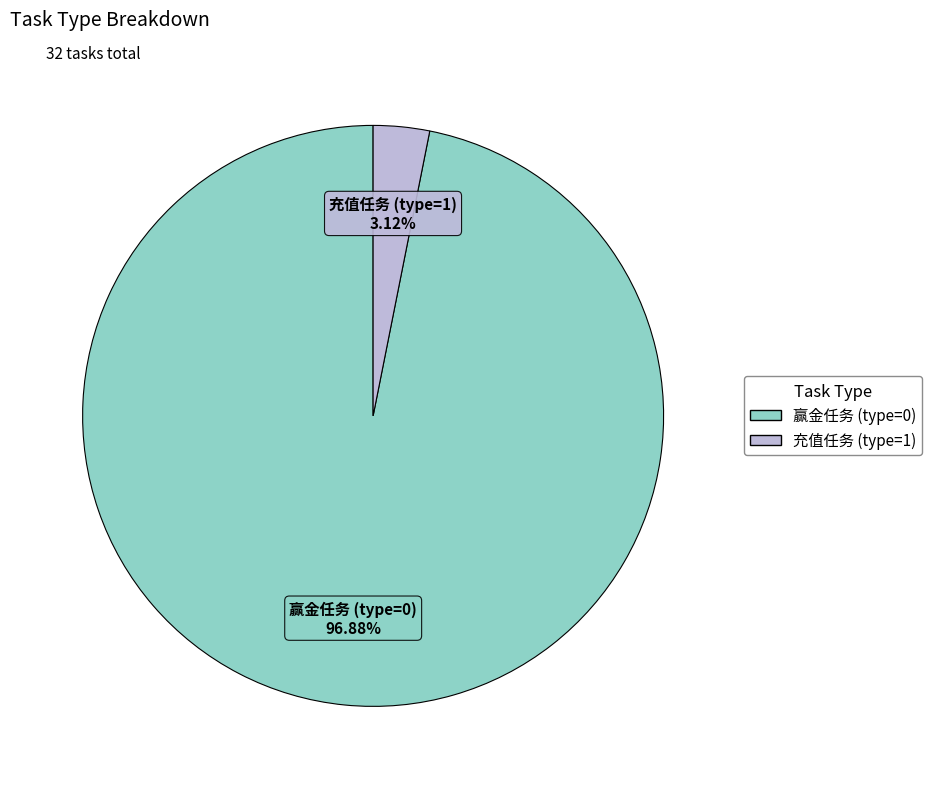

To the nearest percent, what is the combined percentage of 充值任务 (type=1) and 赢金任务 (type=0)?

100%